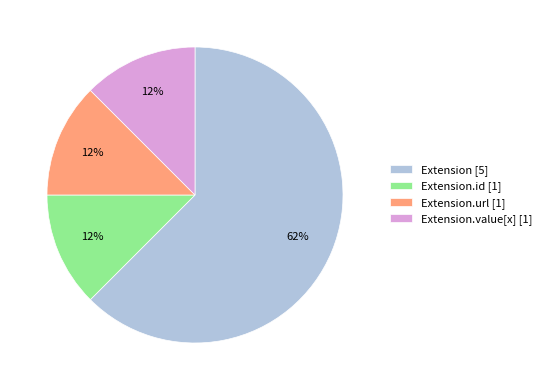

Is it true that Extension.url [1] is 12% of the pie?

True